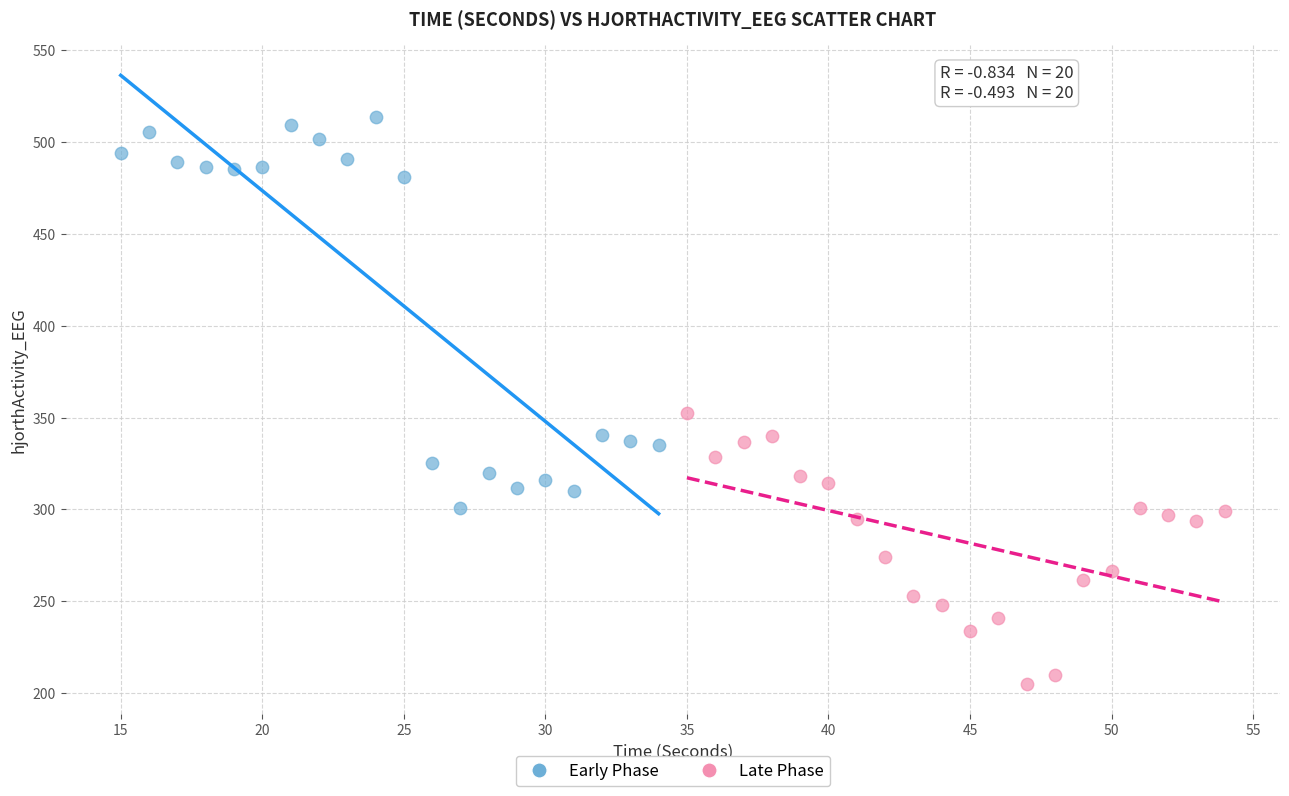

Which series contains the lowest Y value?

Late Phase